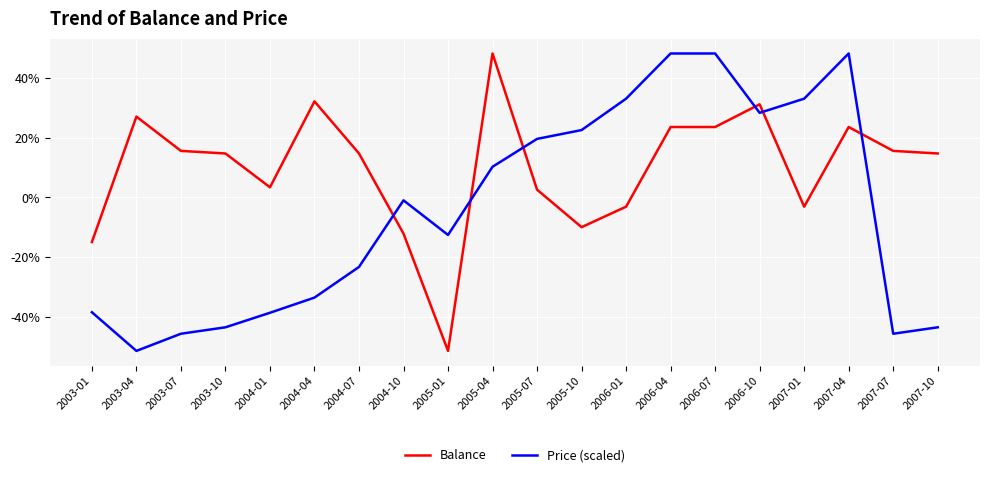

At which category is the sum across all series the highest?

2006-04